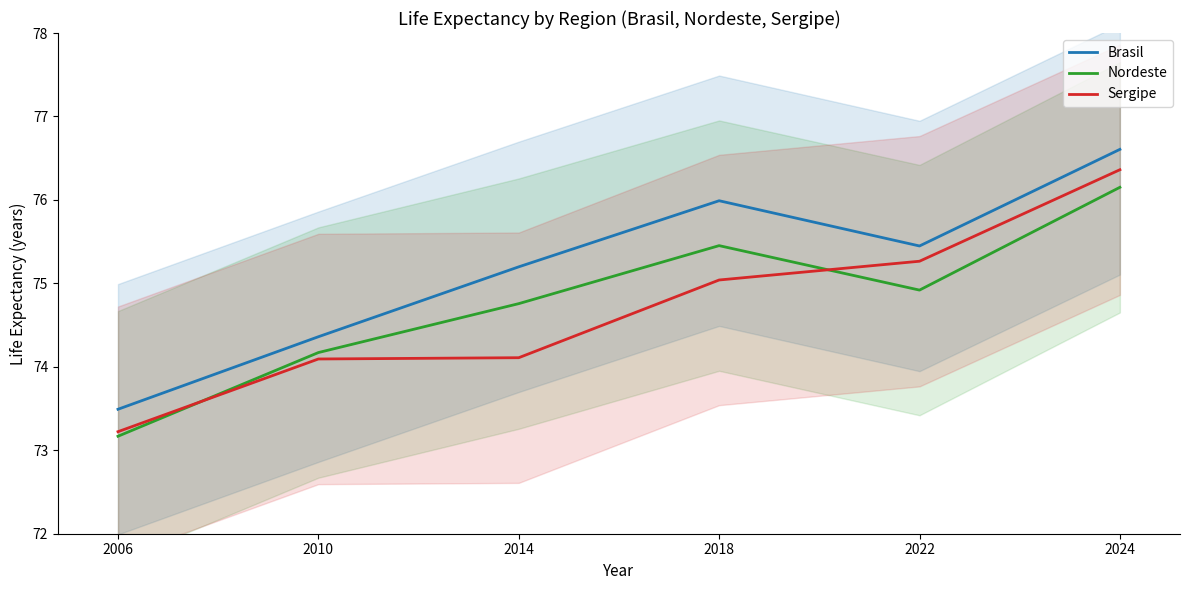

The Sergipe series shows 15.7 at 2006. True or false?

False